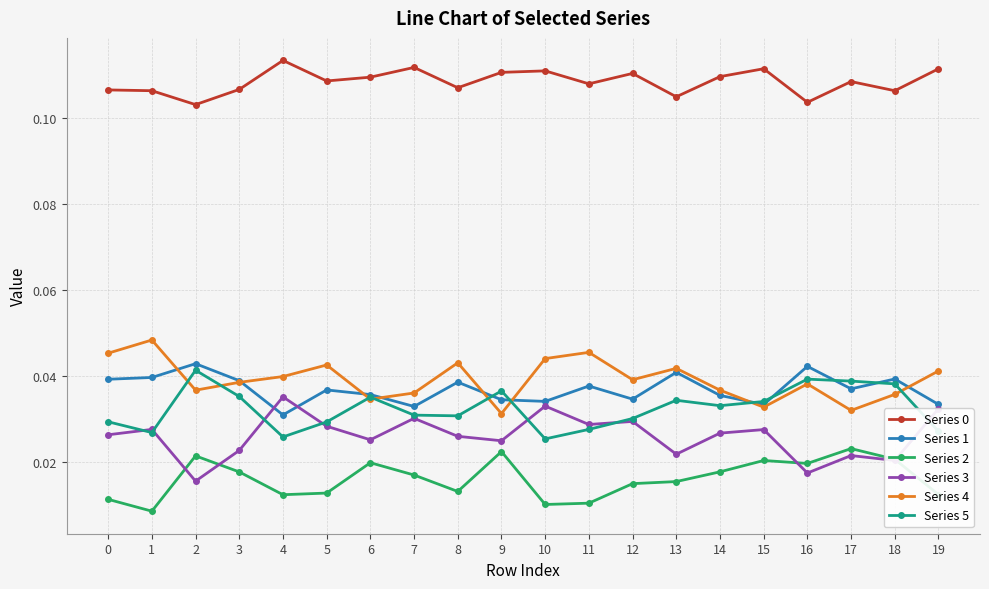

Which series has the largest range (max minus min)?

Series 3